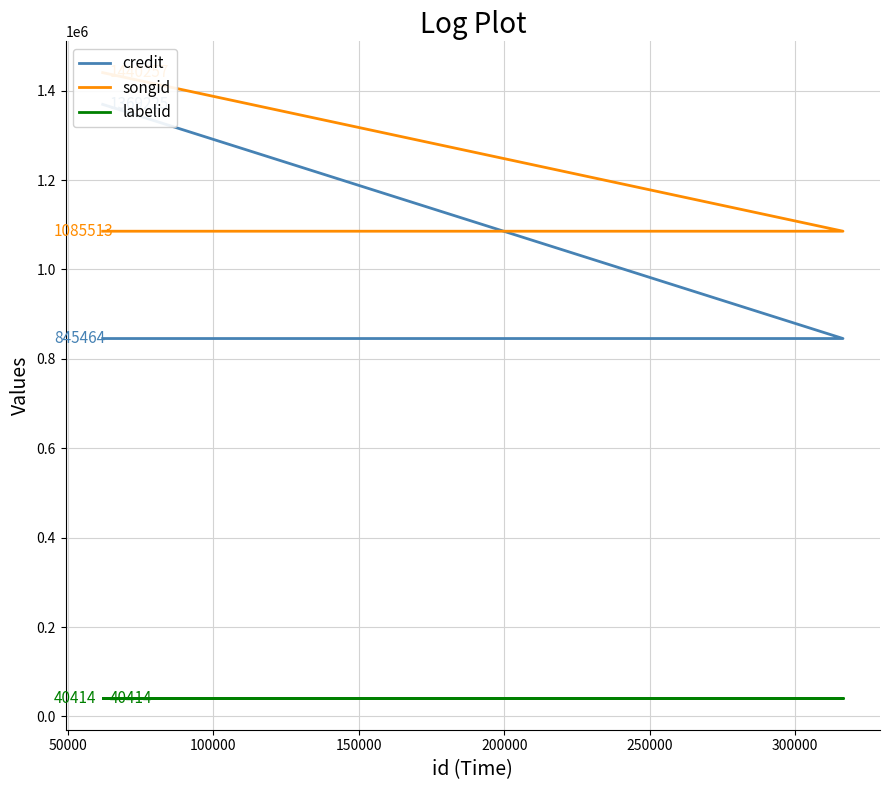

How many distinct data groups are displayed?

3